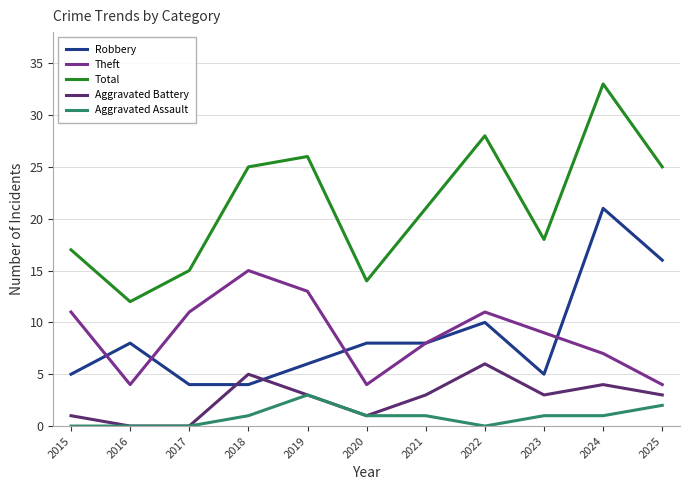

What is the greatest value displayed?

33